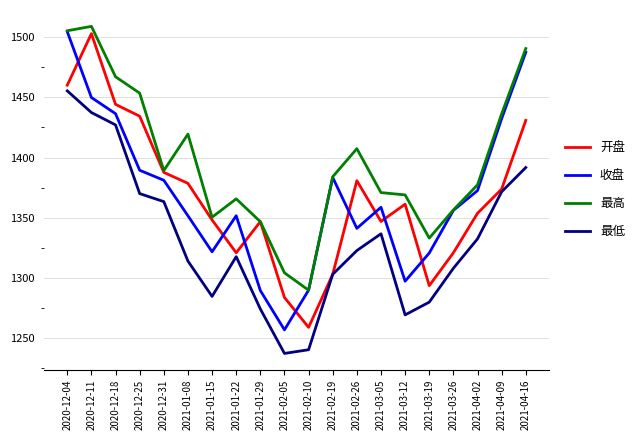

What is the difference between the highest and lowest values at 2021-04-16?

98.8